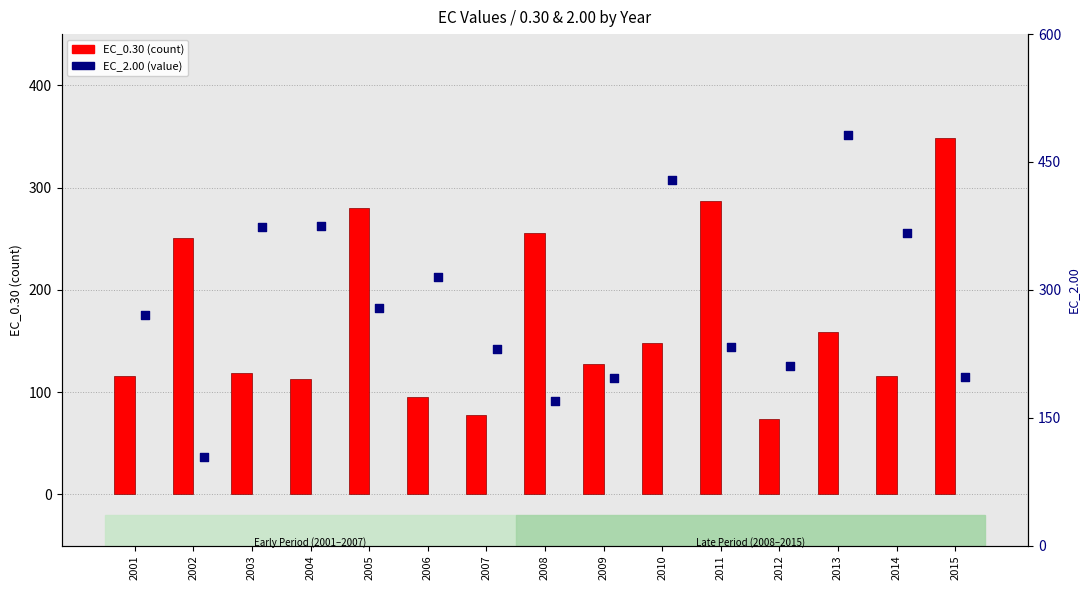

Is the value of EC_0.30 at 2014 greater than the value of EC_2.00 at 2008?

No